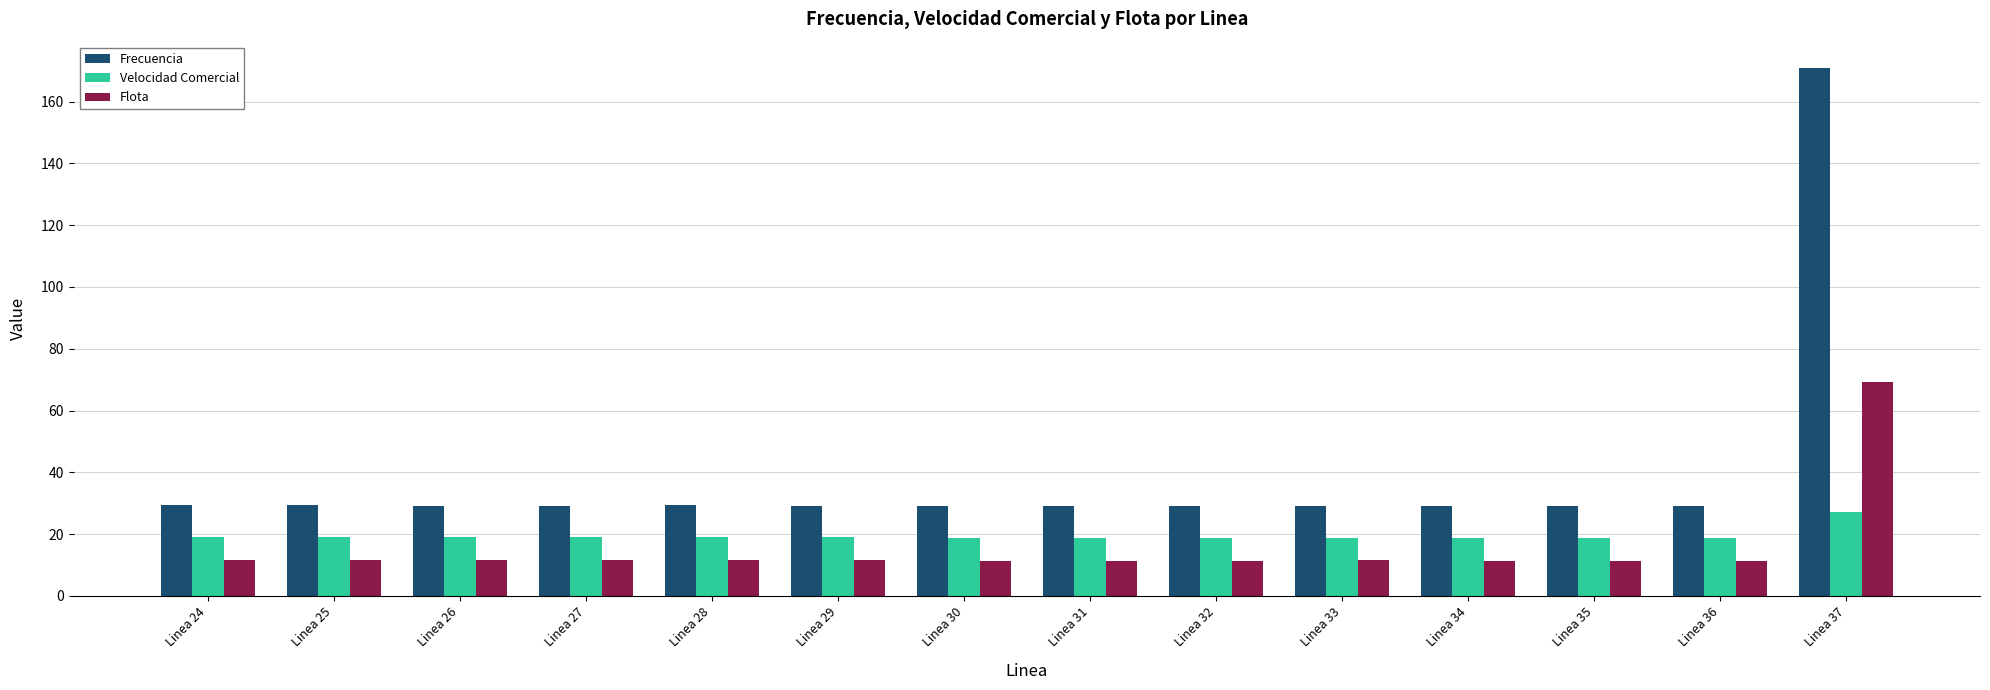

Is it true that Velocidad Comercial equals 29.8 at Linea 36?

False